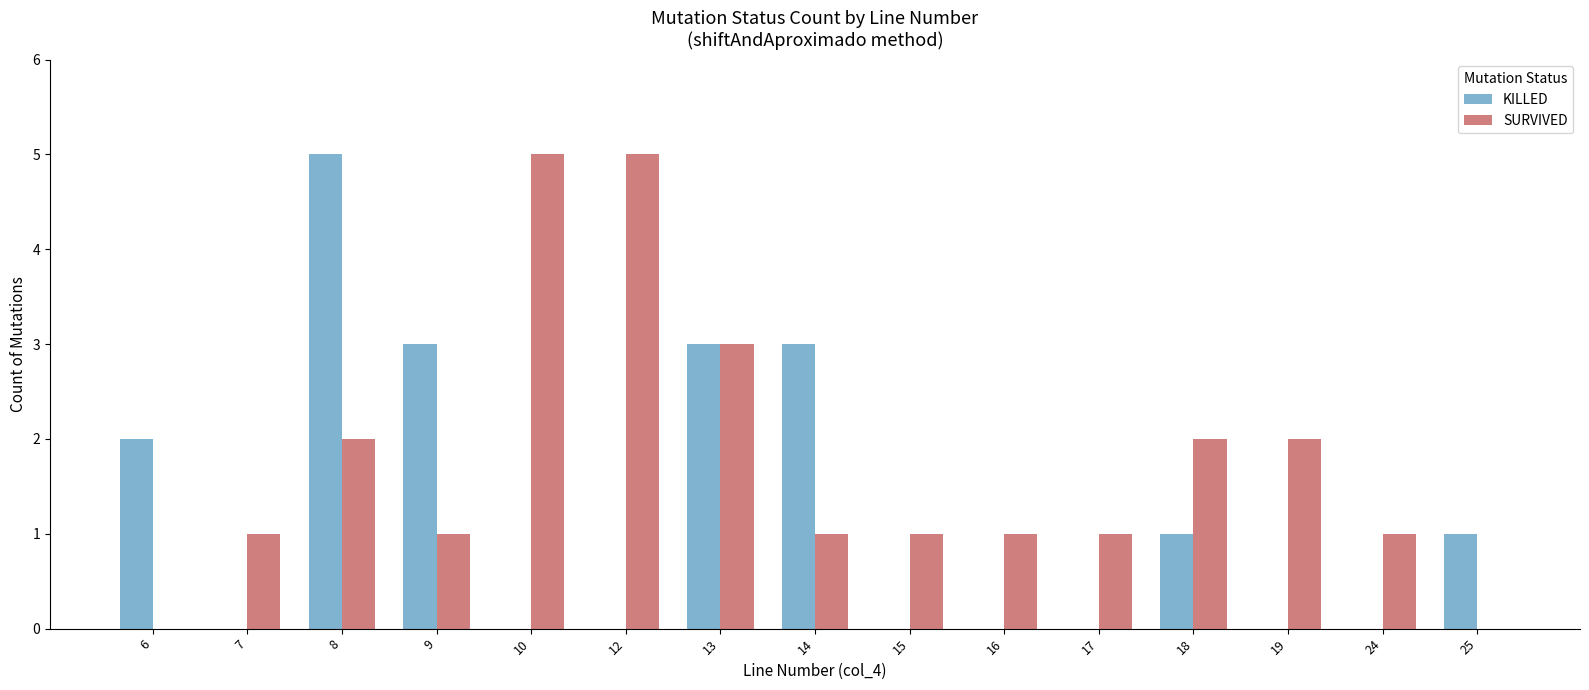

Which series changed the most between 6 and 8?

KILLED